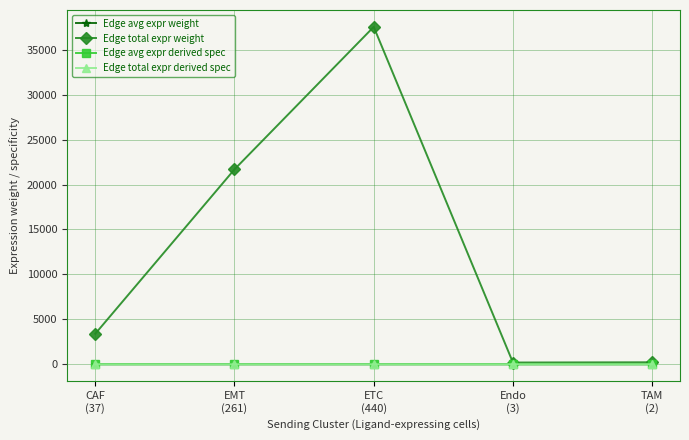

True or false: Edge avg expr derived spec has more than 2 points higher than both neighbors.

False